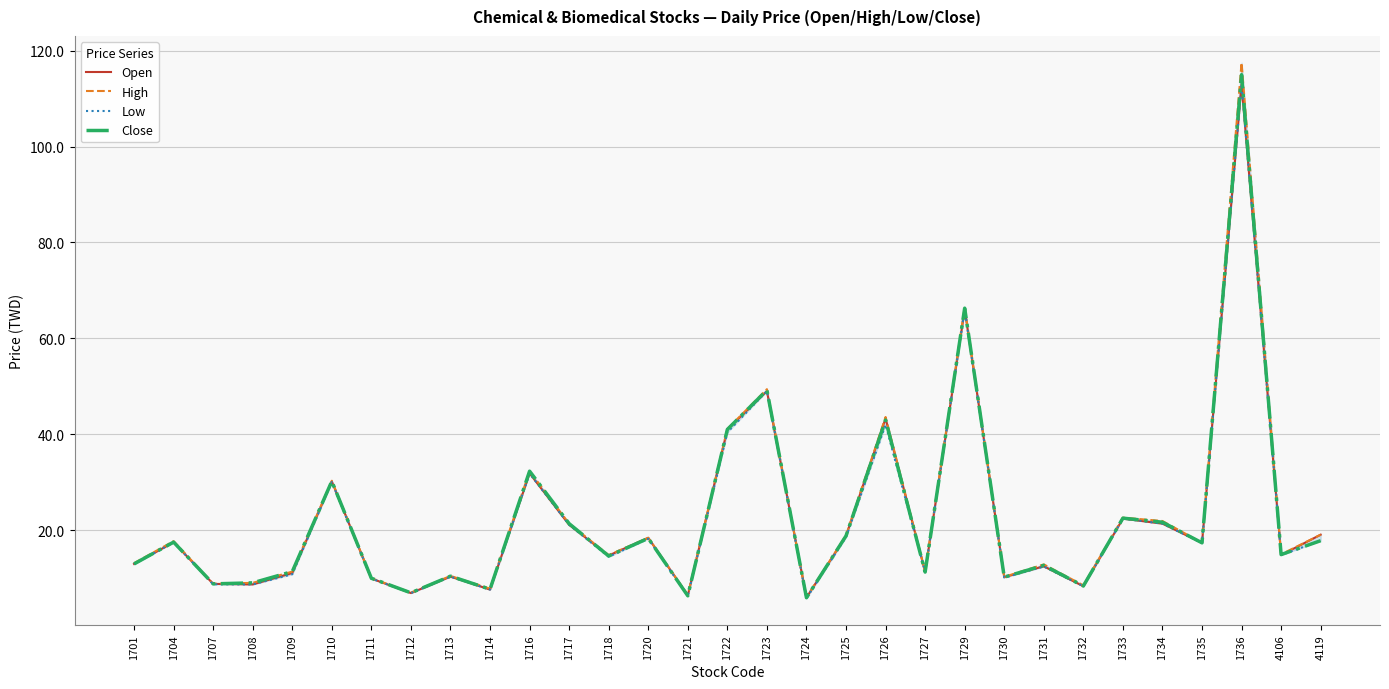

What is the sum of all High values?

700.6